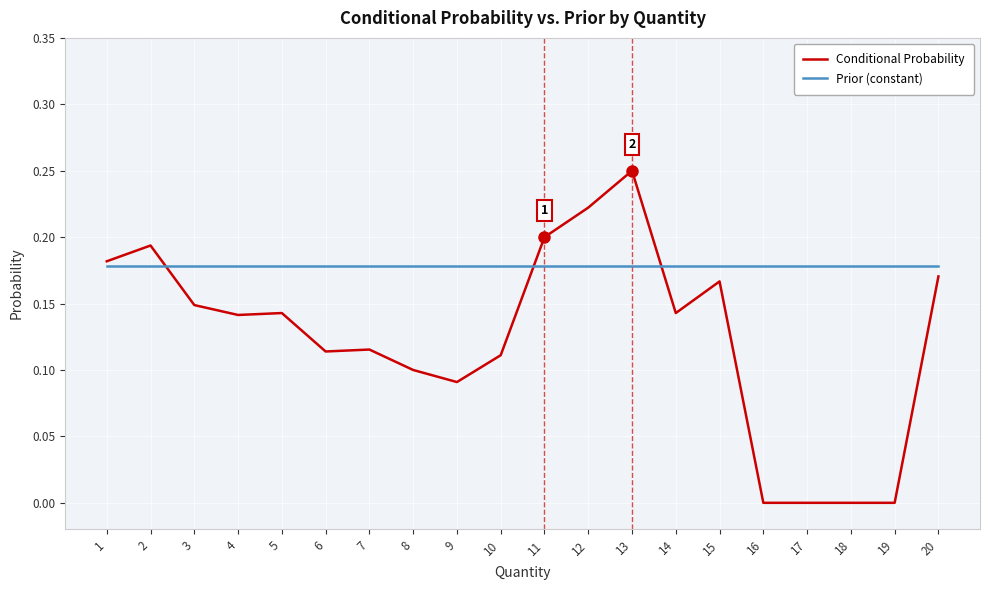

Between which two adjacent categories do Prior (constant) and Conditional Probability first intersect?

2 and 3